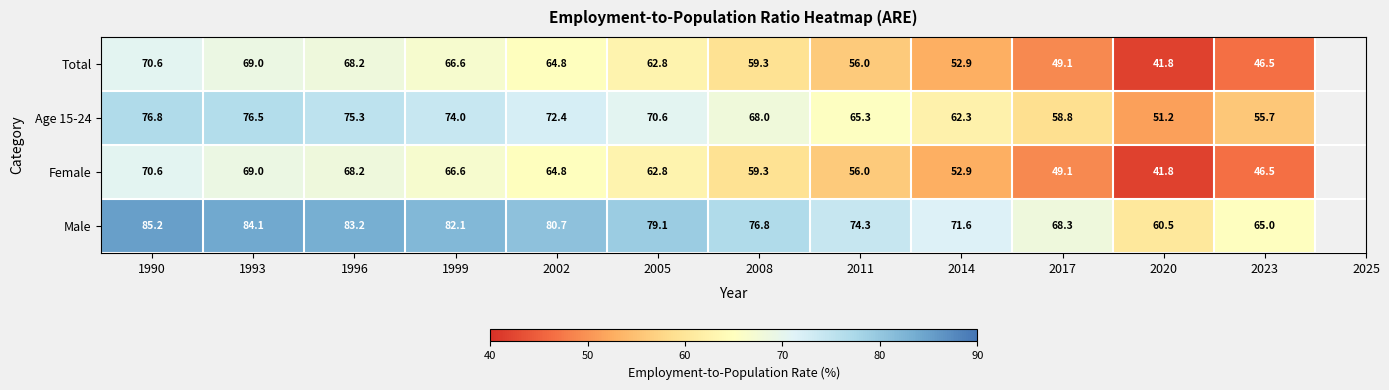

At how many categories does at least one series exceed 79?

6